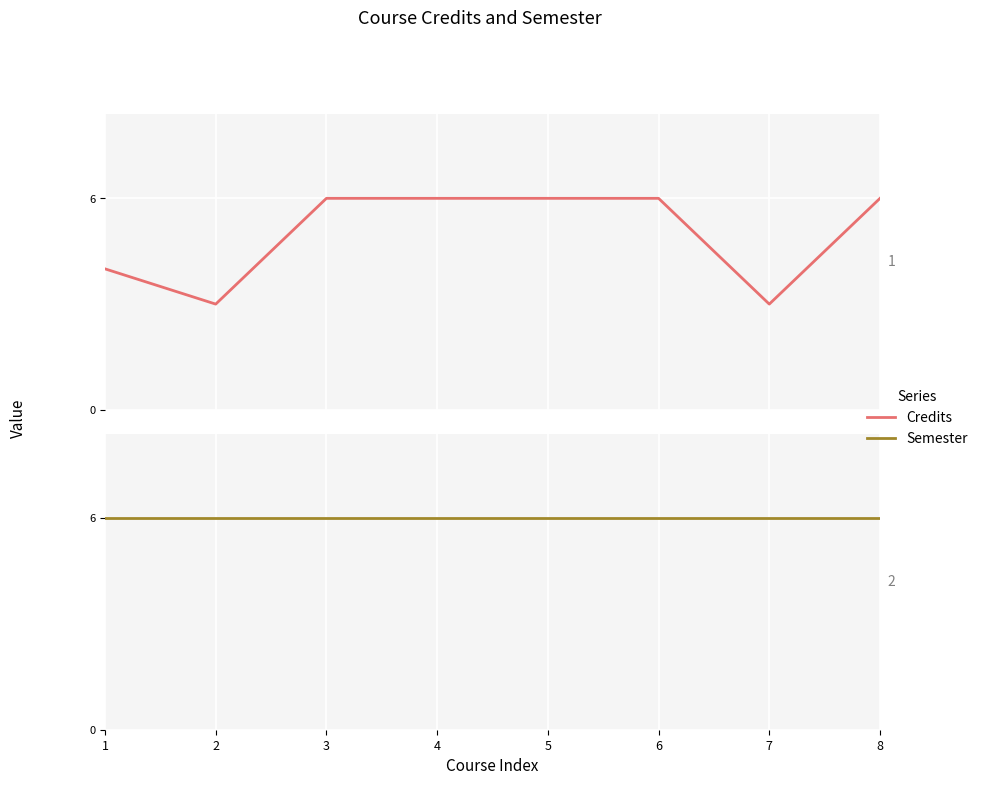

Reading left to right, list all the values displayed in this chart.

Credits: 1=4	2=3	3=6	4=6	5=6	6=6	7=3	8=6
Semester: 1=6	2=6	3=6	4=6	5=6	6=6	7=6	8=6